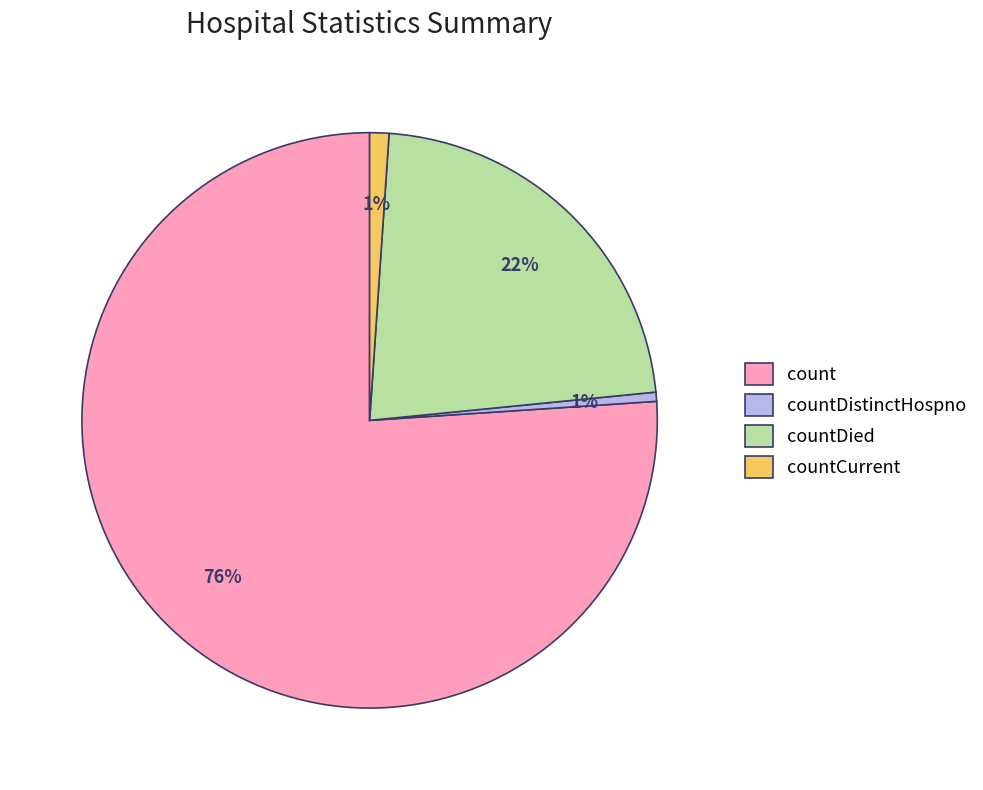

What percentage is the countDied slice, to the nearest percent?

22%